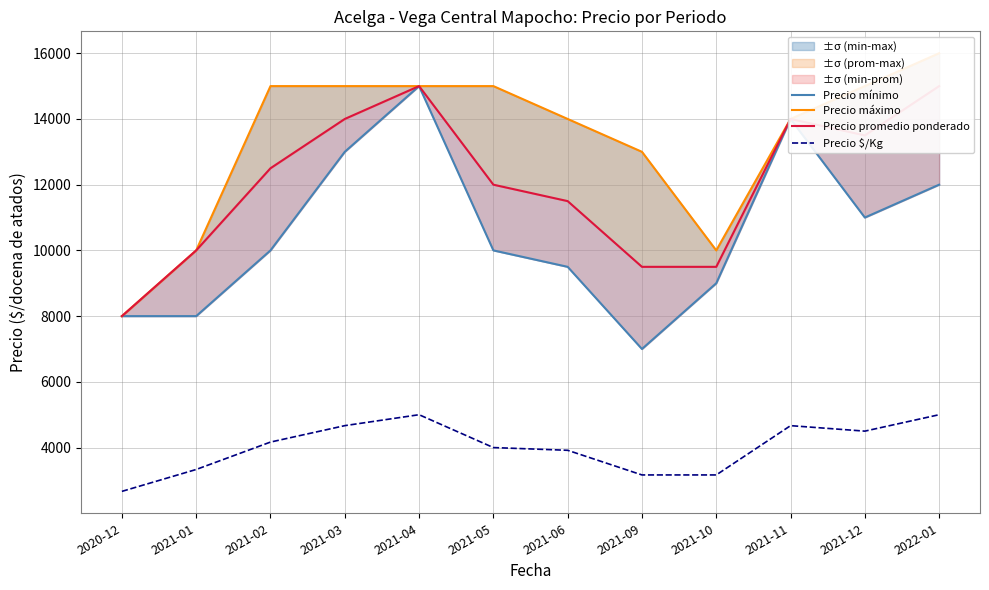

Reading right to left, extract all data points from this chart.

Precio mínimo: 12000	11000	14000	9000	7000	9500	10000	15000	13000	10000	8000	8000
Precio máximo: 16000	15000	14000	10000	13000	14000	15000	15000	15000	15000	10000	8000
Precio promedio ponderado: 15000	13500	14000	9500	9500	11500	12000	15000	14000	12500	10000	8000
Precio $/Kg: 5000	4500	4667	3167	3167	3917	4000	5000	4667	4167	3333	2667